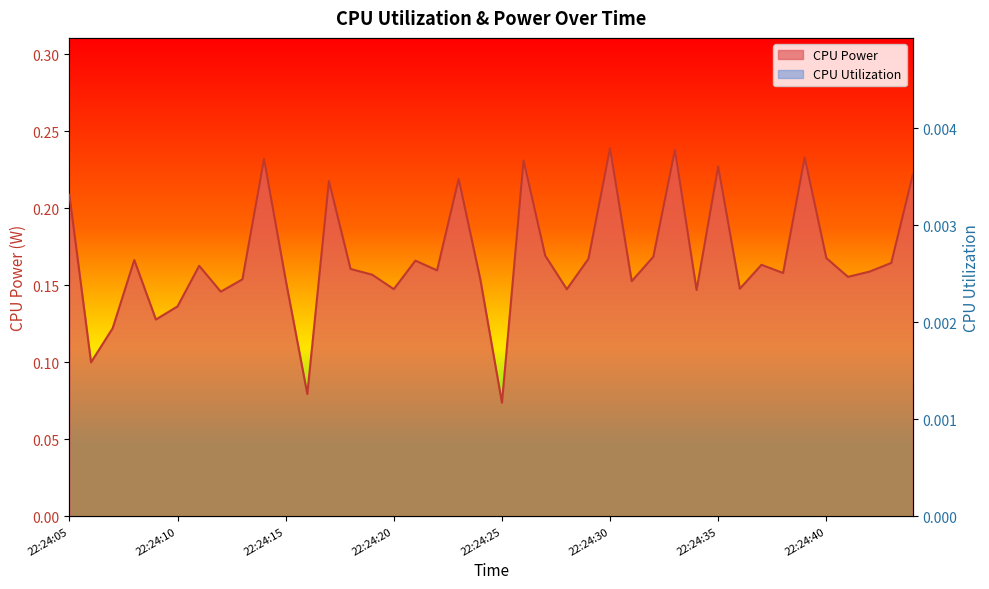

What is the value of the CPU Power point at the 39th from the left?

0.2